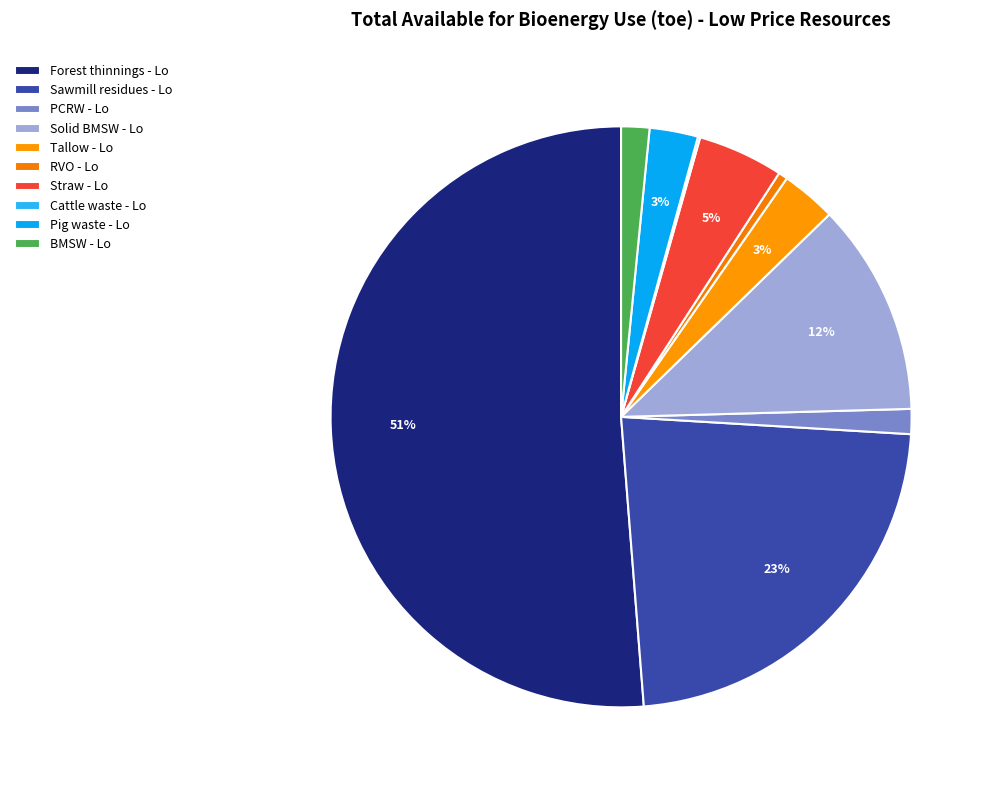

Which category has the biggest portion of the pie?

Forest thinnings - Lo